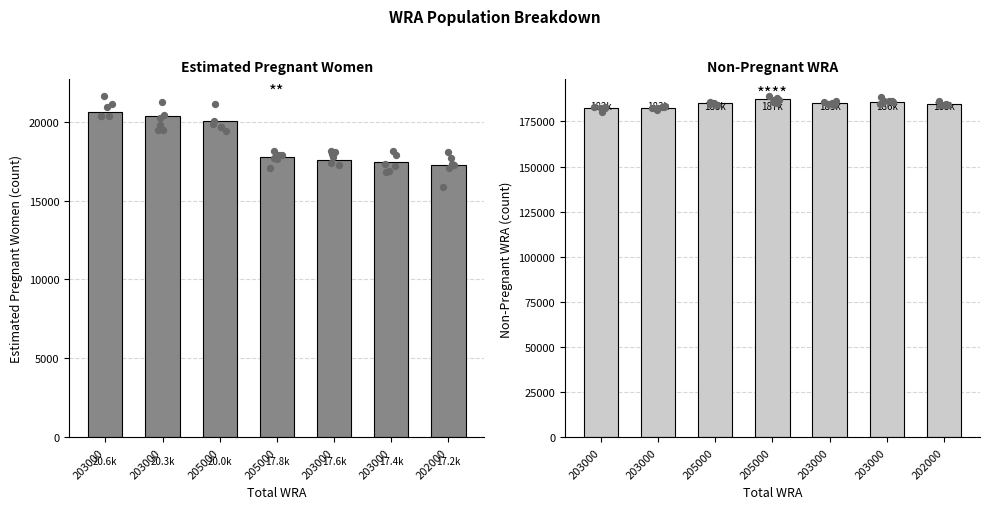

Which series reaches the maximum Y coordinate?

non-pregnant WRA